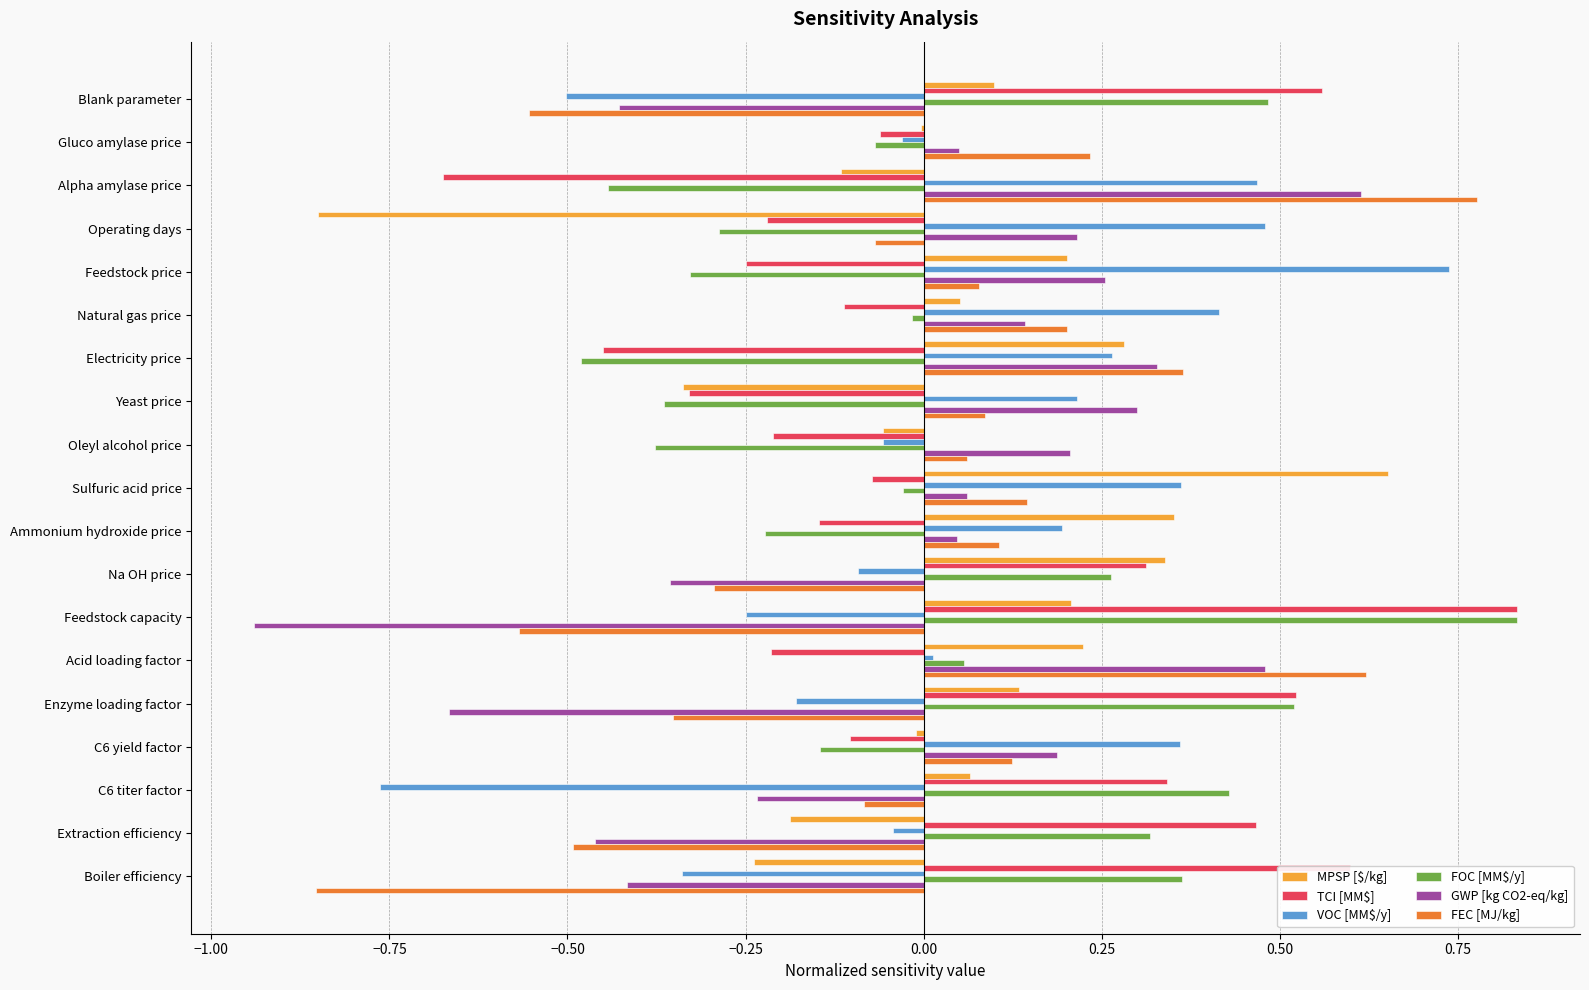

The FOC [MM$/y] series shows 0.4 at C6 titer factor. True or false?

True